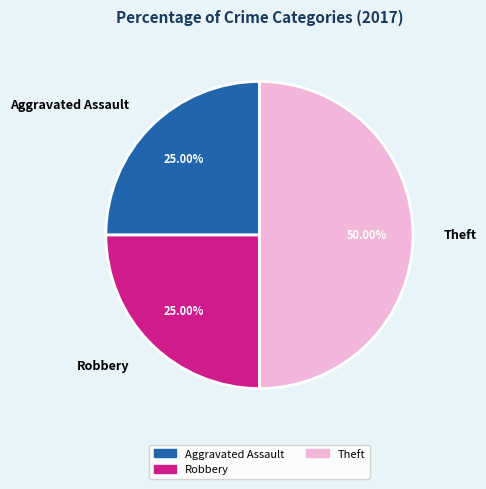

True or false: Aggravated Assault accounts for 25% of the total.

True